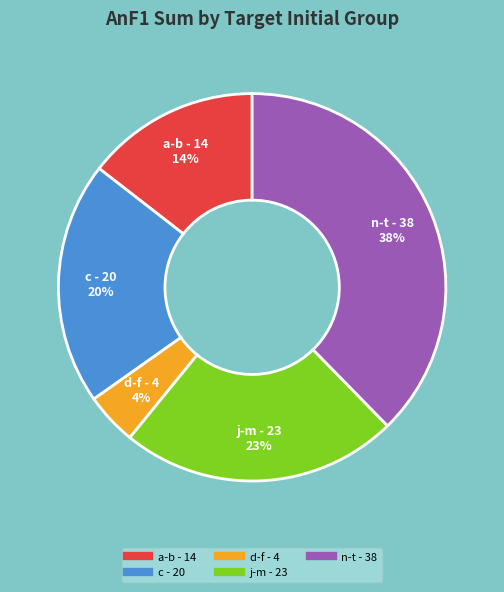

To the nearest percent, what is the average slice percentage?

20%